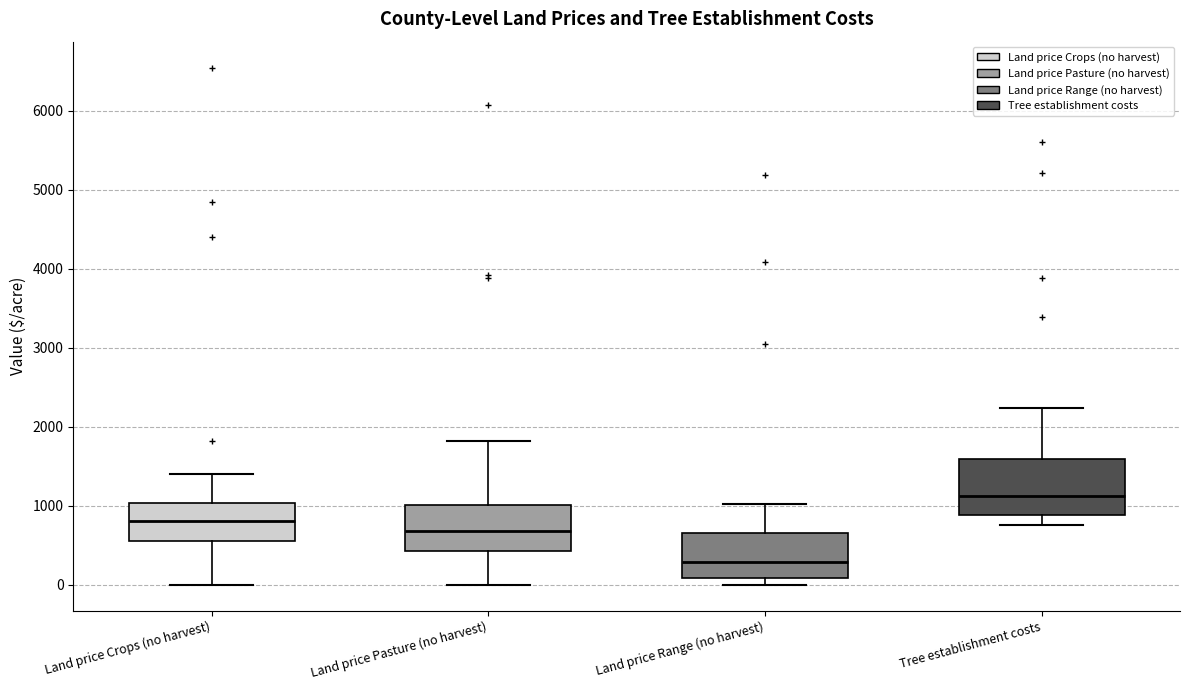

Where does the median line of the box for Land price Crops (no harvest) sit on the y-axis? The values are not printed on the chart, so give them approximately, as read against the axis.

800